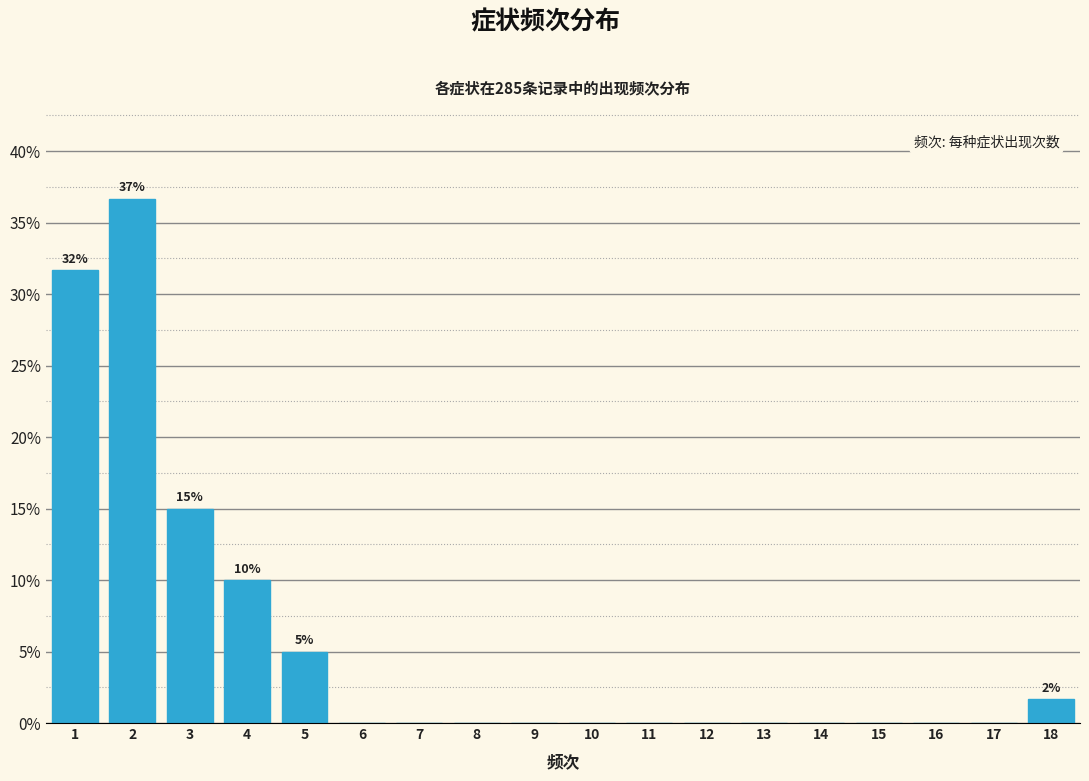

Reading left to right, what are all the values shown in this chart?

1=31.7	2=36.7	3=15.0	4=10.0	5=5.0	6=0.0	7=0.0	8=0.0	9=0.0	10=0.0	11=0.0	12=0.0	13=0.0	14=0.0	15=0.0	16=0.0	17=0.0	18=1.7